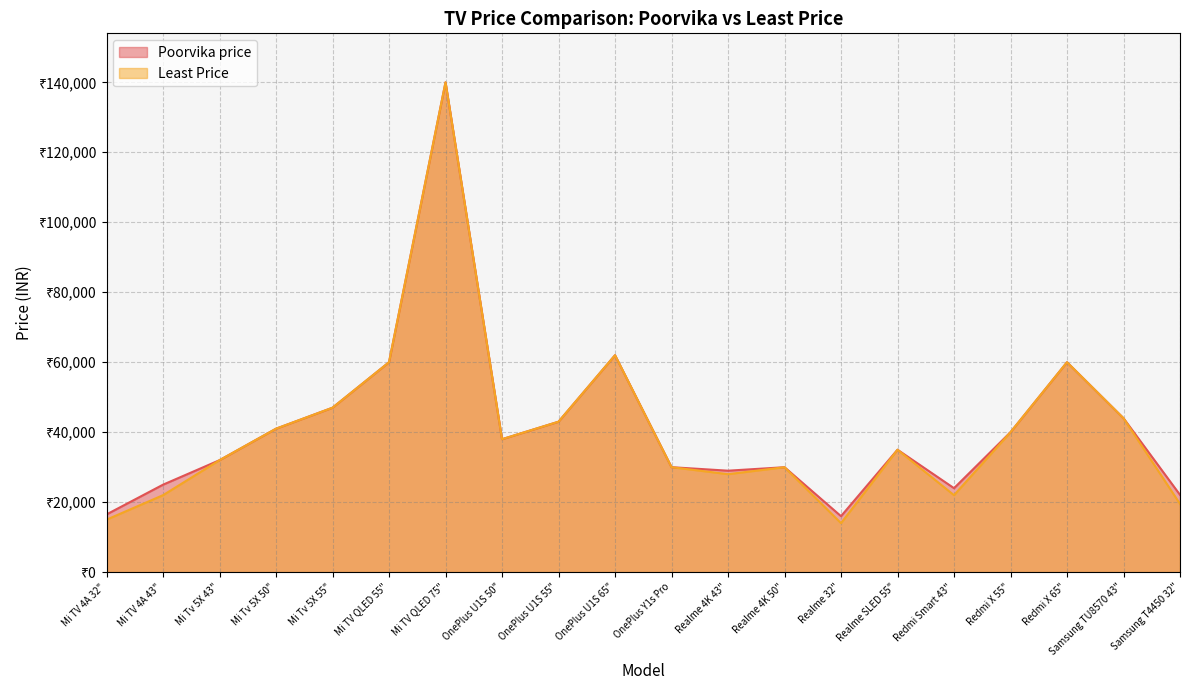

The Poorvika price series shows 71764 at Mi Tv 5X 50". True or false?

False